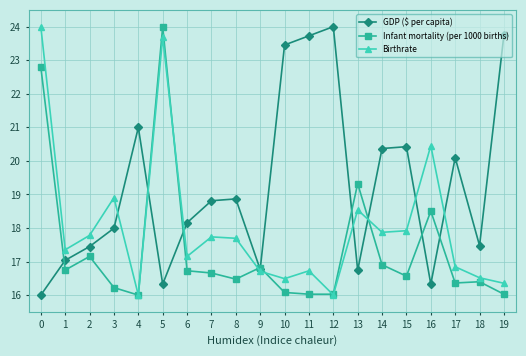

Is this an area chart (filled region under the line)?

No